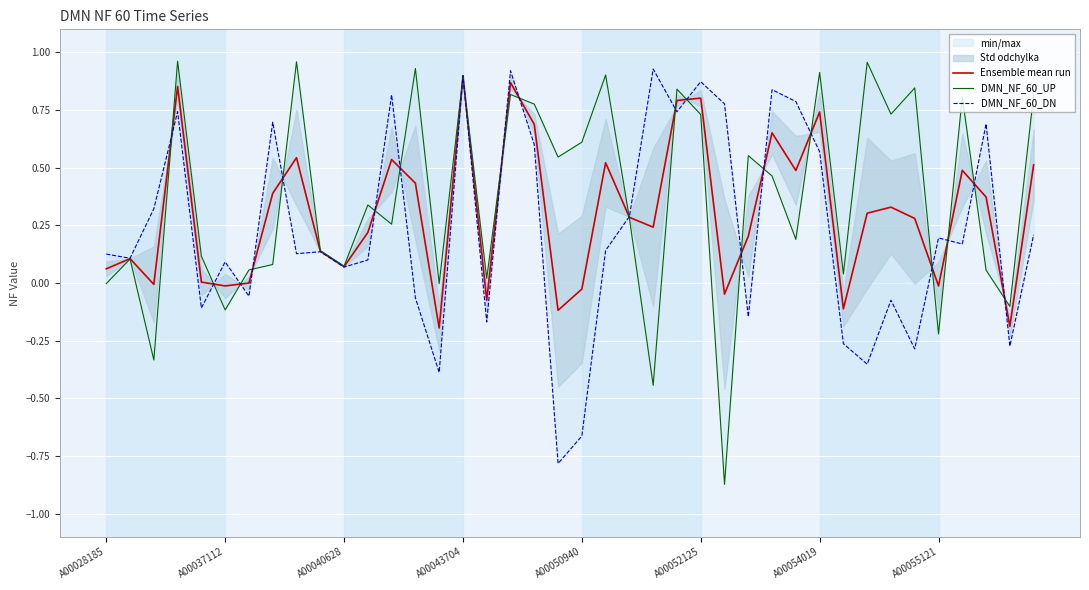

In DMN_NF_60_UP, how many points are lower than both neighbors (excluding endpoints)?

14